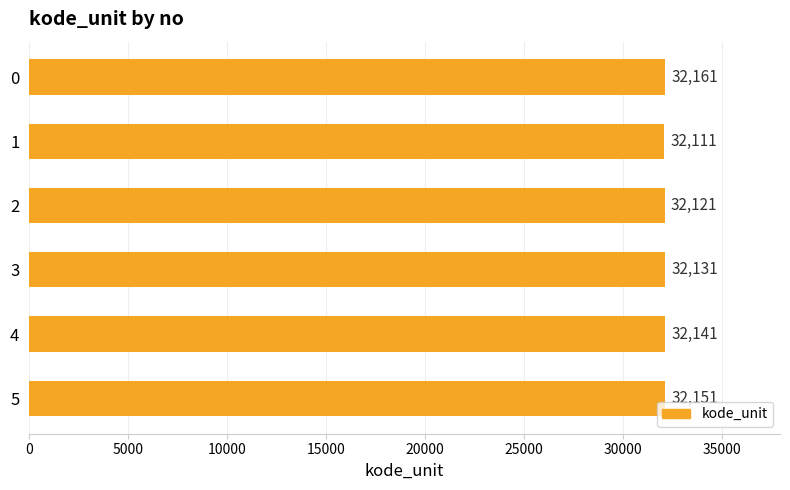

How many values are between 32121 and 32151?

4